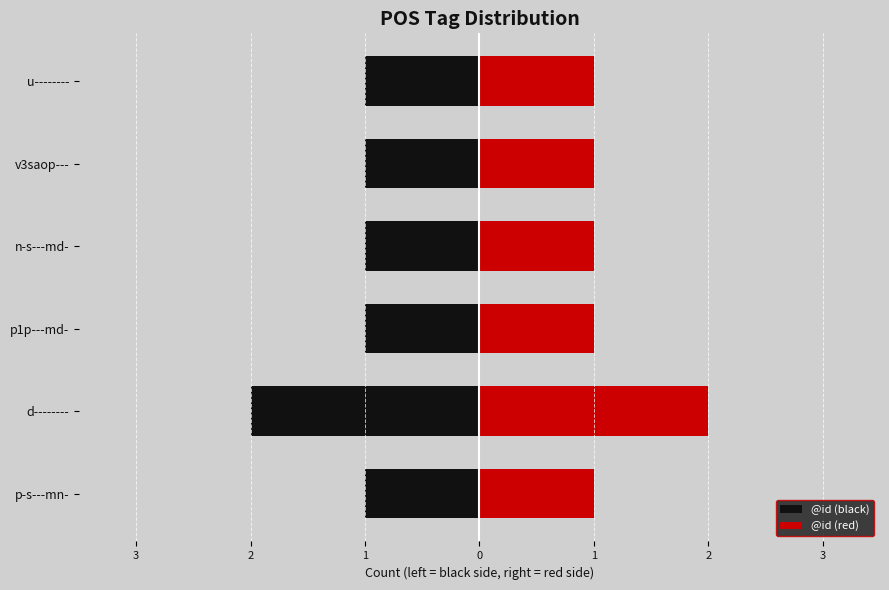

Which series has the widest spread of values?

@id (black)